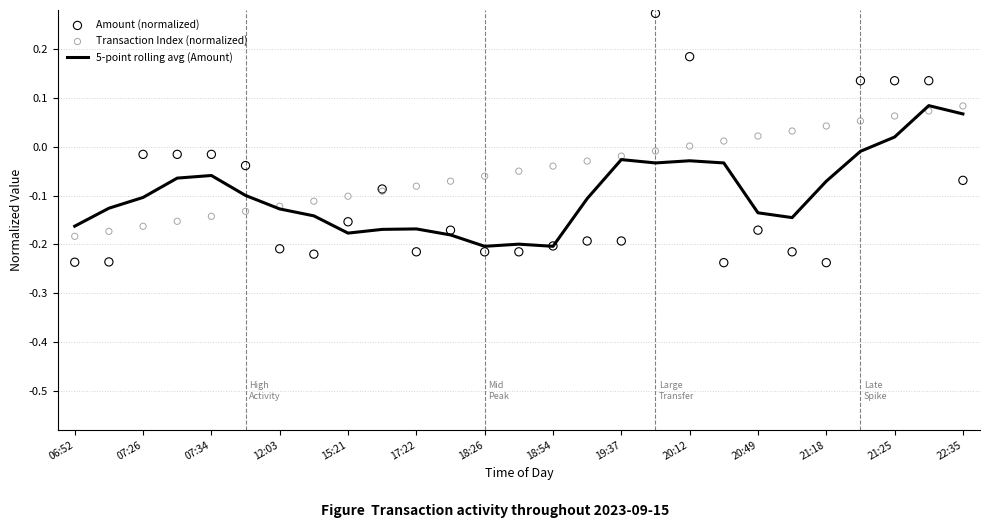

Which series has the largest Y range (max minus min)?

Amount (normalized)